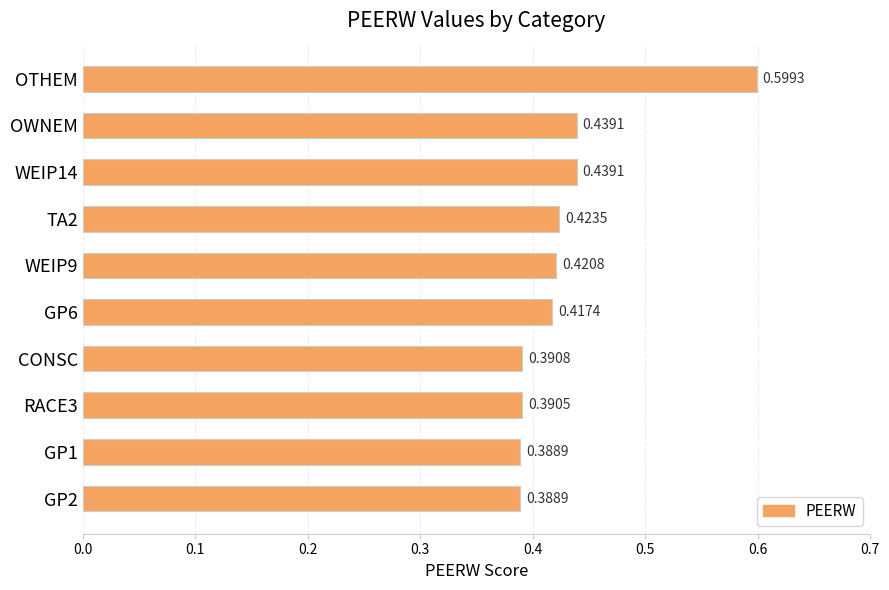

What is the greatest value displayed?

0.6